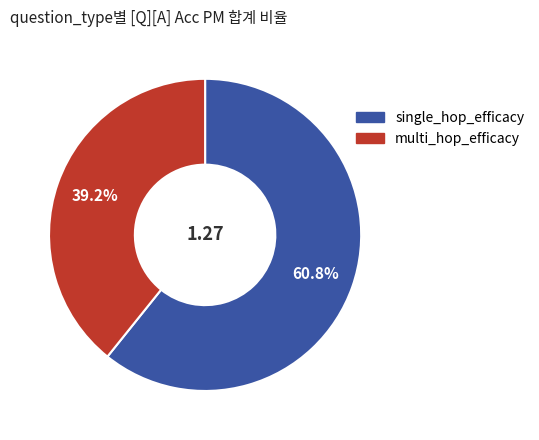

Is there any slice that represents more than half of the pie?

Yes